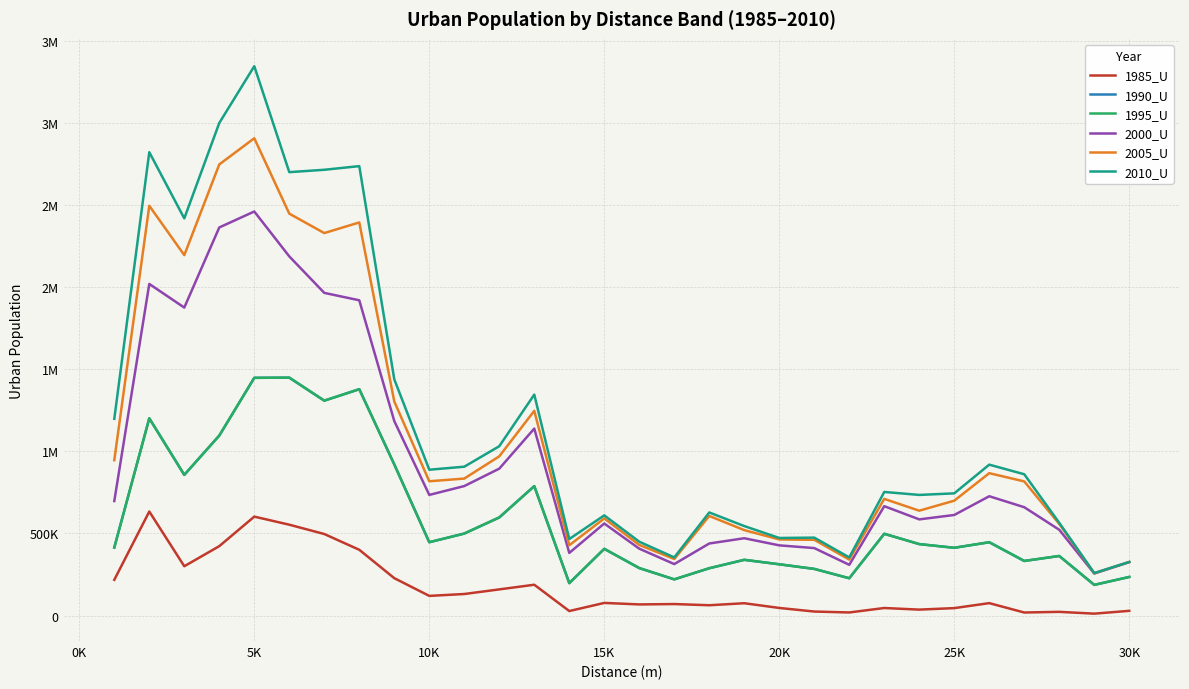

Does the chart have visible grid lines?

Yes